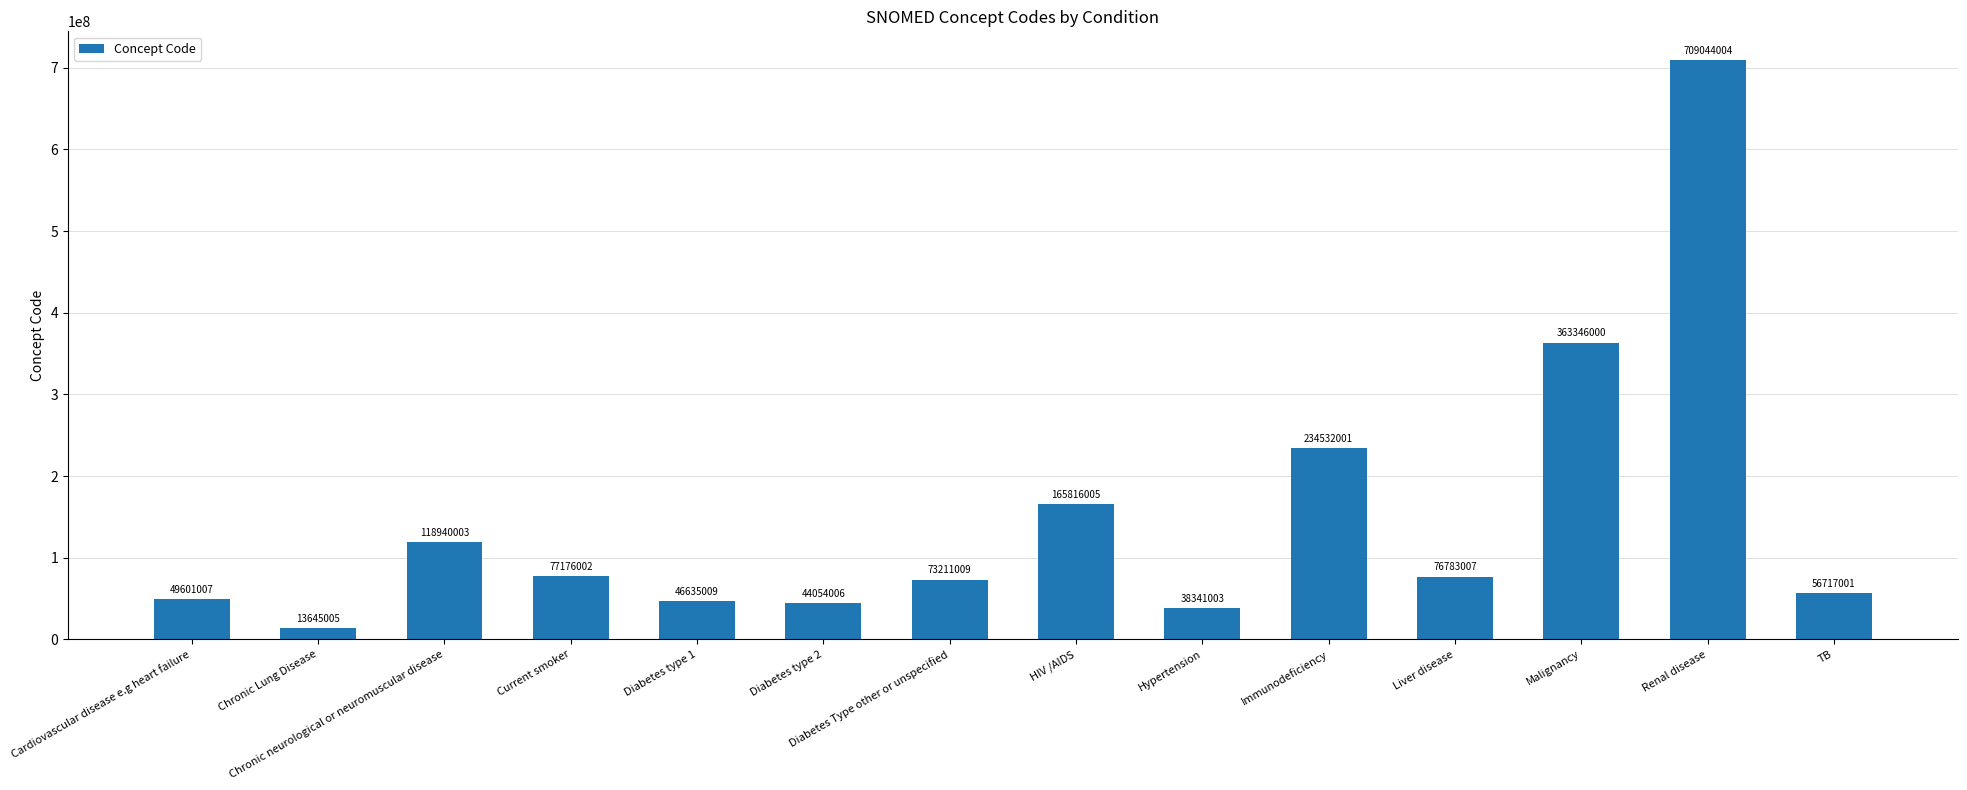

Reading left to right, what are all the values shown in this chart?

Cardiovascular disease e.g heart failure=49601007	Chronic Lung Disease=13645005	Chronic neurological or neuromuscular disease=118940003	Current smoker=77176002	Diabetes type 1=46635009	Diabetes type 2=44054006	Diabetes Type other or unspecified=73211009	HIV /AIDS=165816005	Hypertension=38341003	Immunodeficiency=234532001	Liver disease=76783007	Malignancy=363346000	Renal disease=709044004	TB=56717001